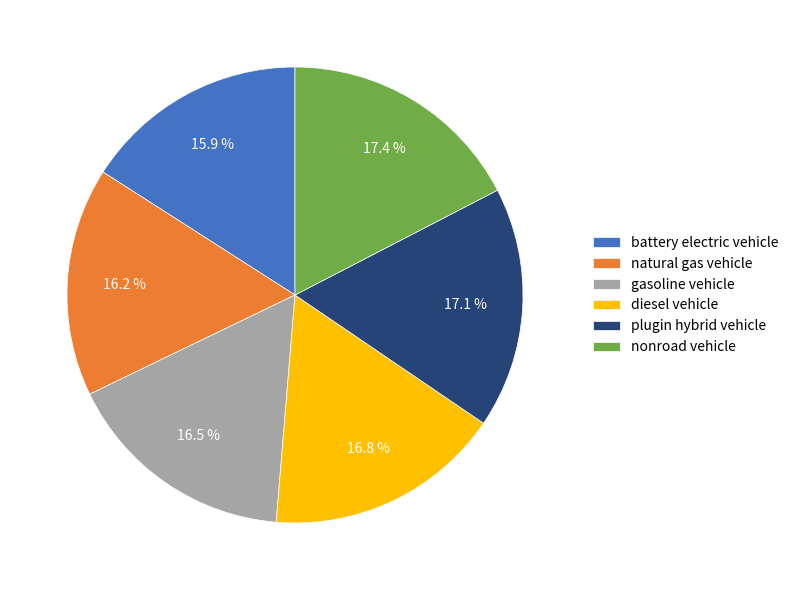

Which has a higher value, battery electric vehicle or gasoline vehicle?

gasoline vehicle